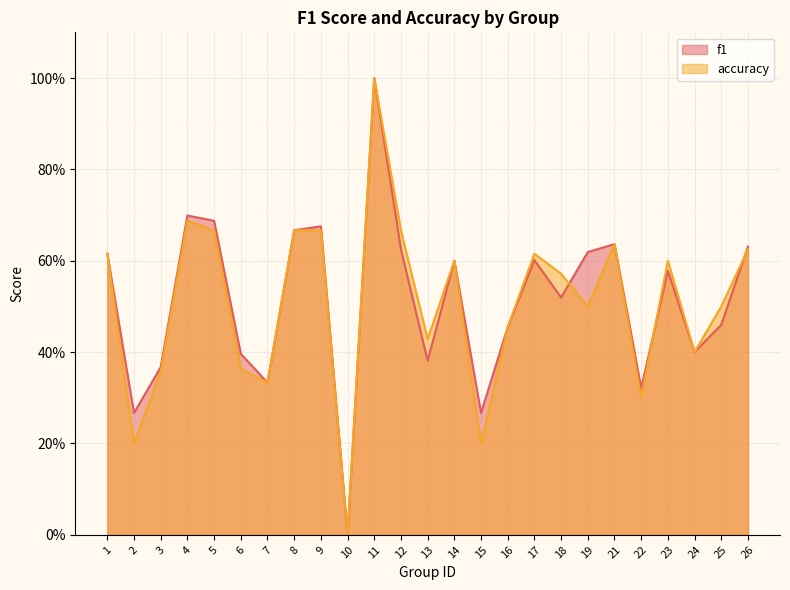

Which series changed the most between 2 and 11?

accuracy